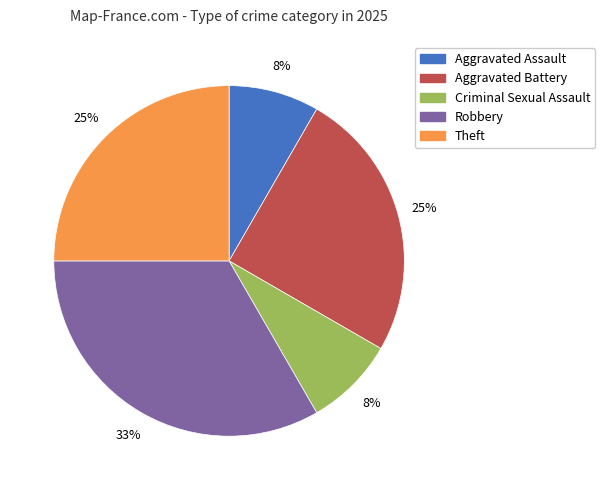

True or false: Theft accounts for 25% of the total.

True